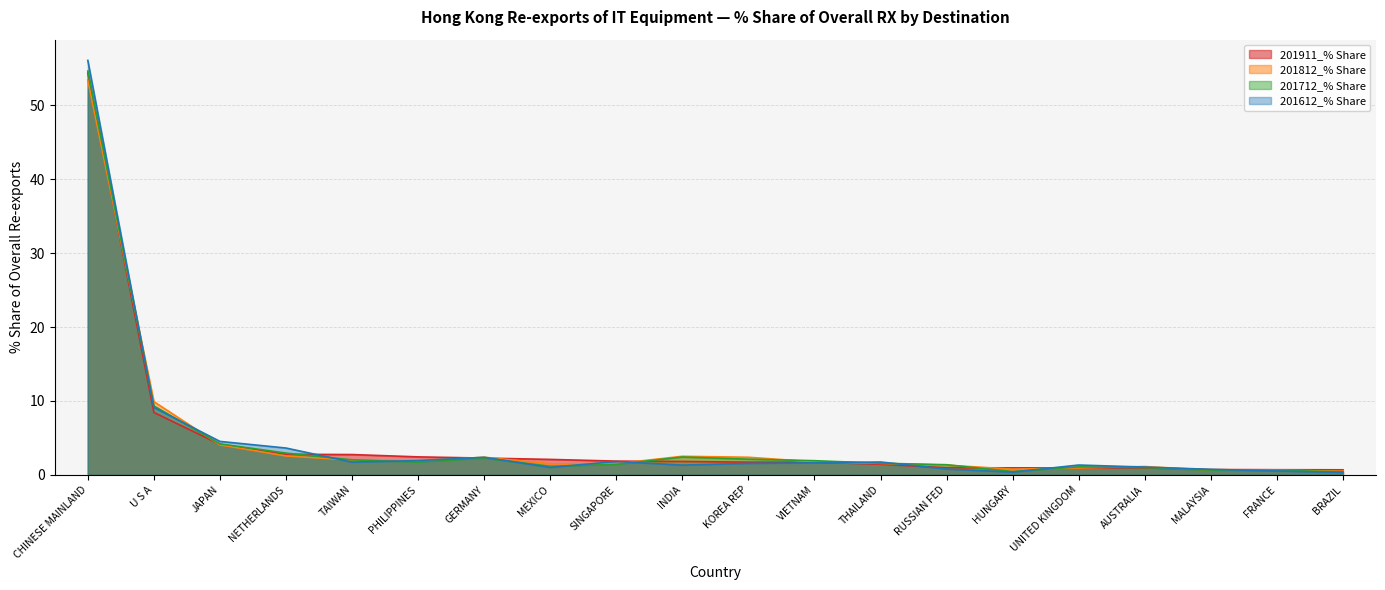

Which series has the widest spread of values?

201612_% Share